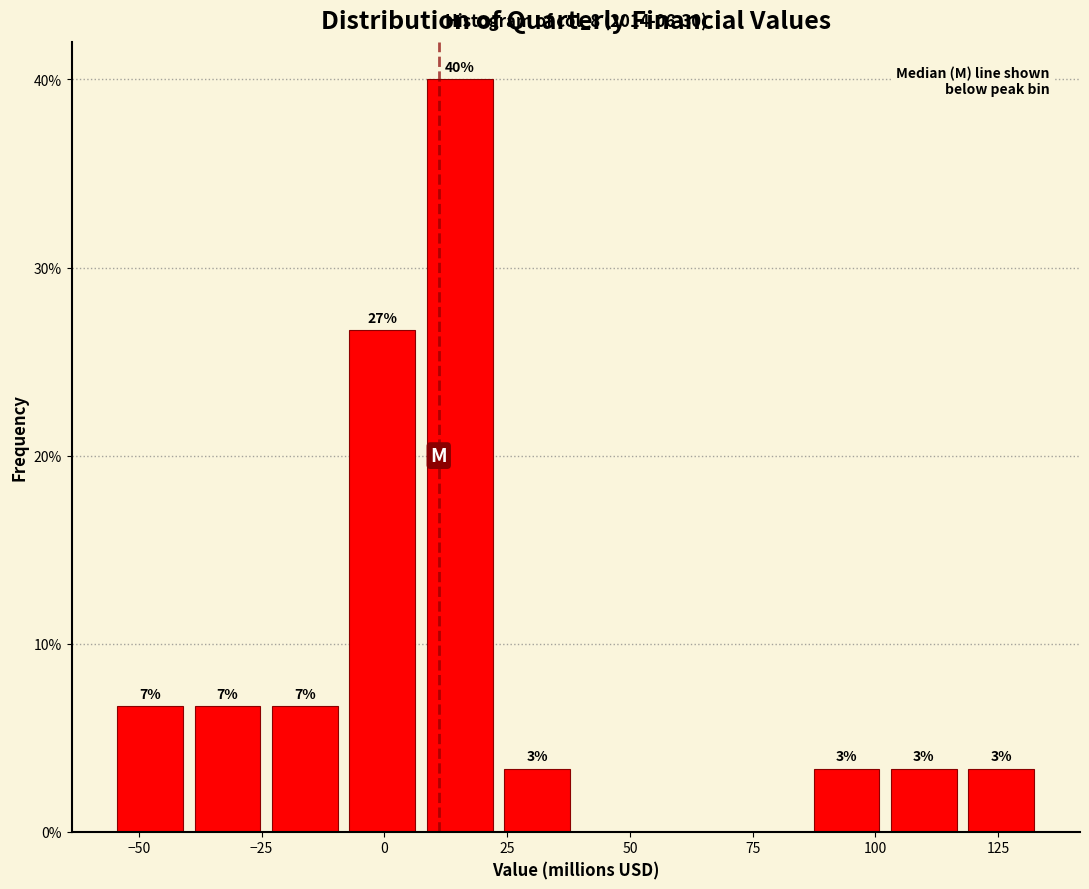

Read against the x-axis, roughly where is the centre of the tallest bar?

15